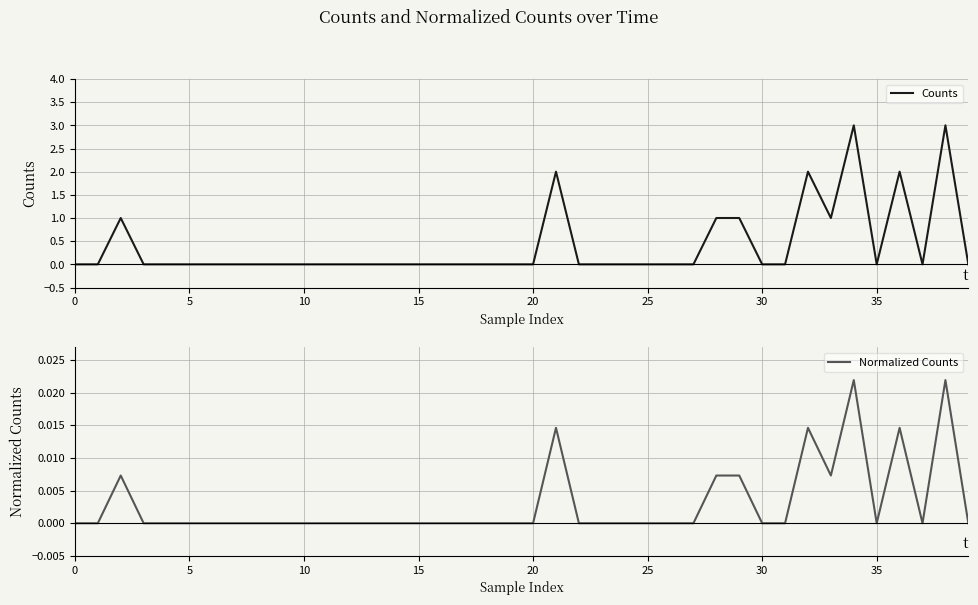

How many interior local peaks does the Normalized Counts series have?

6